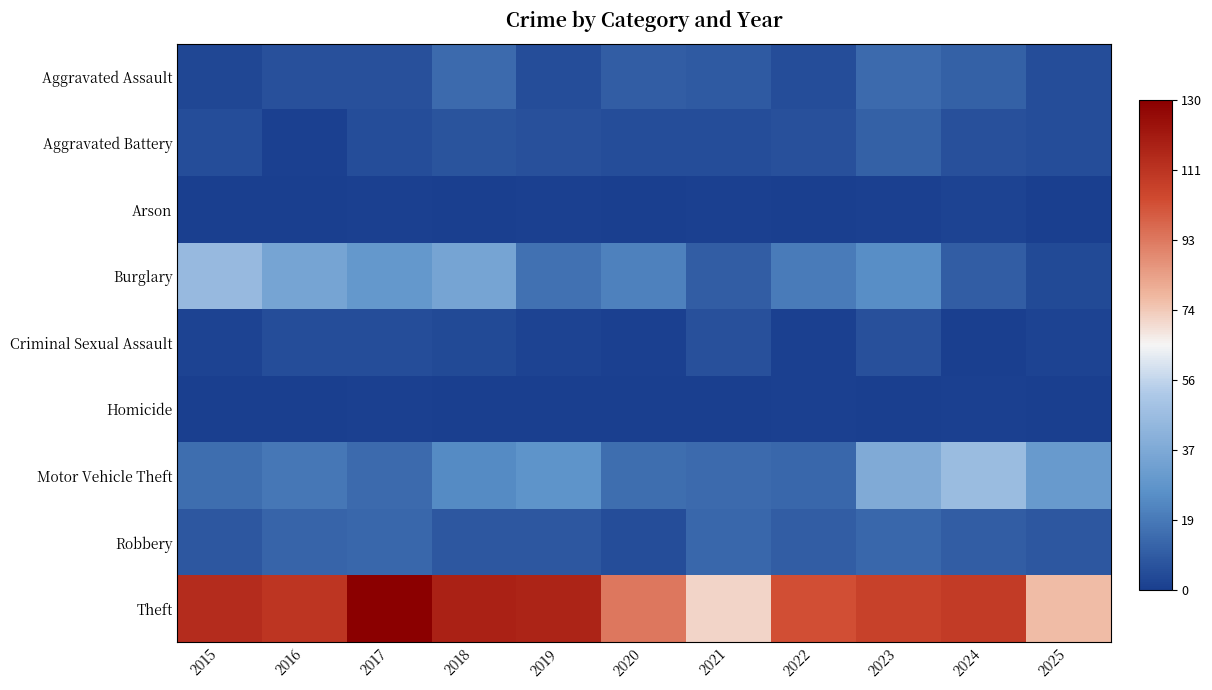

Reading left to right, transcribe all the data shown in this chart.

Aggravated Assault: 2015=3	2016=6	2017=6	2018=14	2019=5	2020=10	2021=9	2022=5	2023=14	2024=11	2025=5
Aggravated Battery: 2015=5	2016=1	2017=5	2018=7	2019=6	2020=5	2021=5	2022=6	2023=11	2024=6	2025=5
Arson: 2015=0	2016=0	2017=1	2018=0	2019=1	2020=0	2021=1	2022=0	2023=1	2024=2	2025=0
Burglary: 2015=45	2016=35	2017=29	2018=35	2019=16	2020=21	2021=10	2022=19	2023=25	2024=10	2025=4
Criminal Sexual Assault: 2015=2	2016=5	2017=5	2018=4	2019=2	2020=1	2021=6	2022=1	2023=6	2024=0	2025=2
Homicide: 2015=0	2016=0	2017=1	2018=0	2019=0	2020=0	2021=0	2022=1	2023=0	2024=1	2025=0
Motor Vehicle Theft: 2015=15	2016=18	2017=14	2018=24	2019=27	2020=15	2021=14	2022=13	2023=38	2024=46	2025=30
Robbery: 2015=8	2016=12	2017=13	2018=8	2019=8	2020=5	2021=13	2022=10	2023=13	2024=10	2025=8
Theft: 2015=114	2016=111	2017=130	2018=118	2019=117	2020=93	2021=72	2022=103	2023=107	2024=109	2025=77